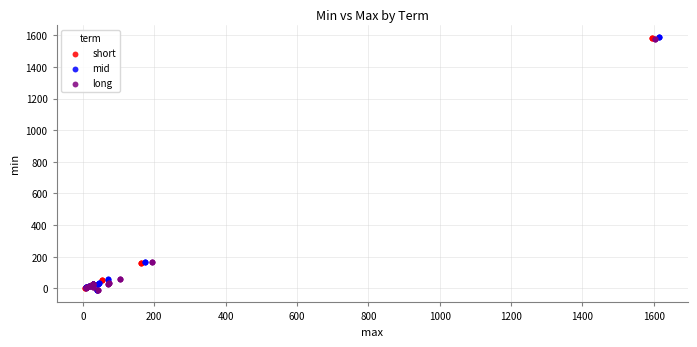

Which series has the largest Y range (max minus min)?

mid